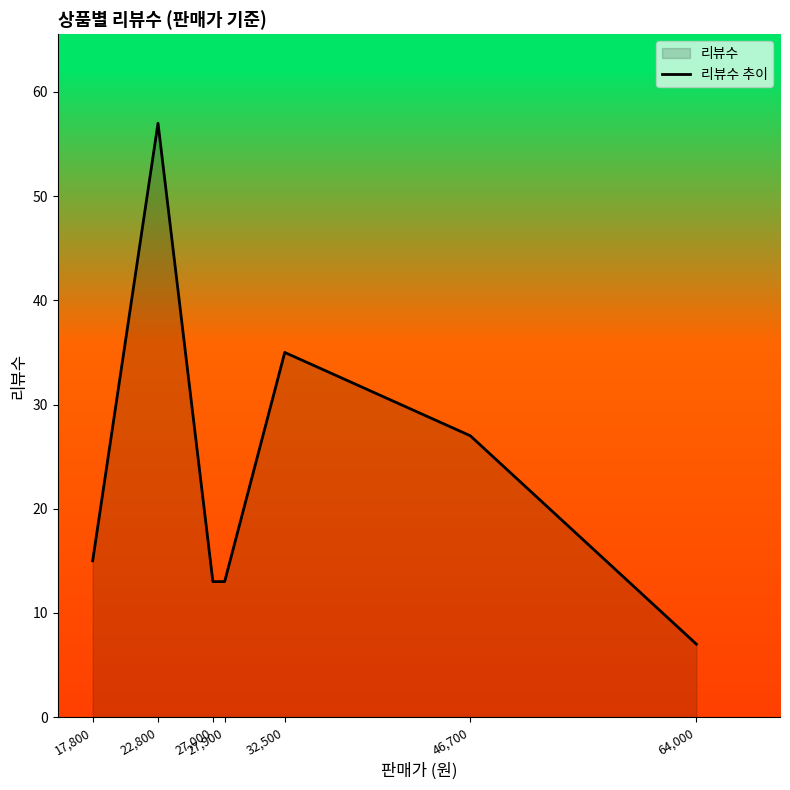

What is the approximate value at 27,900?

13